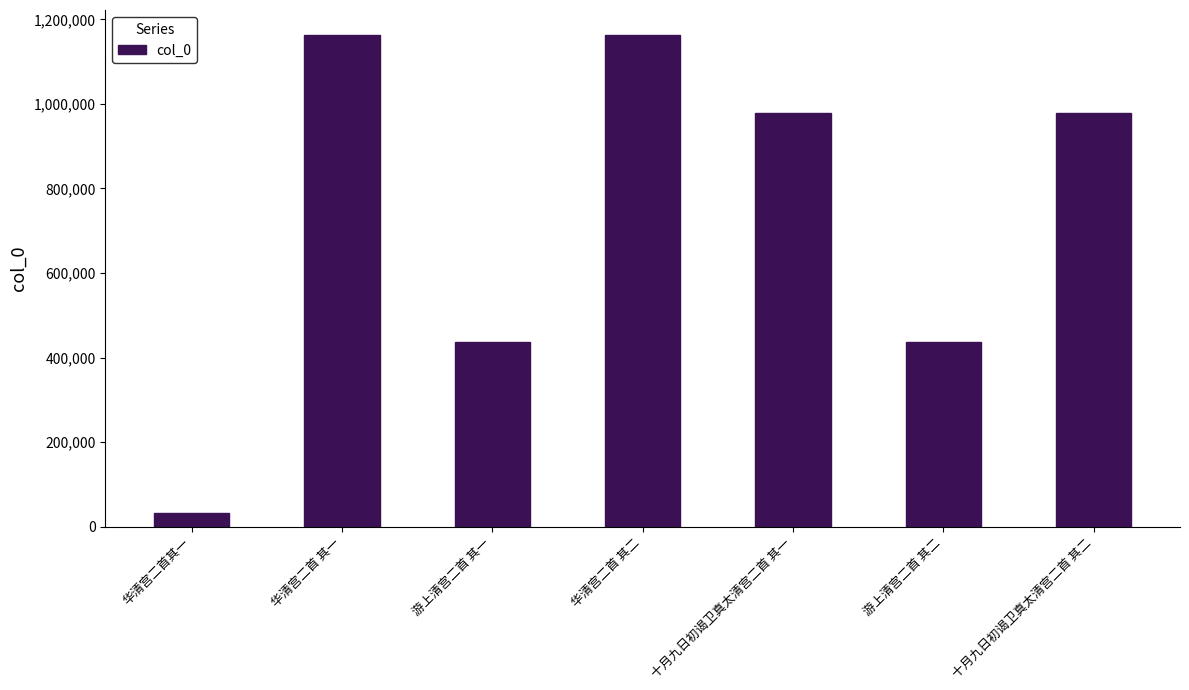

What is the value of the 6th bar from the left?

437468